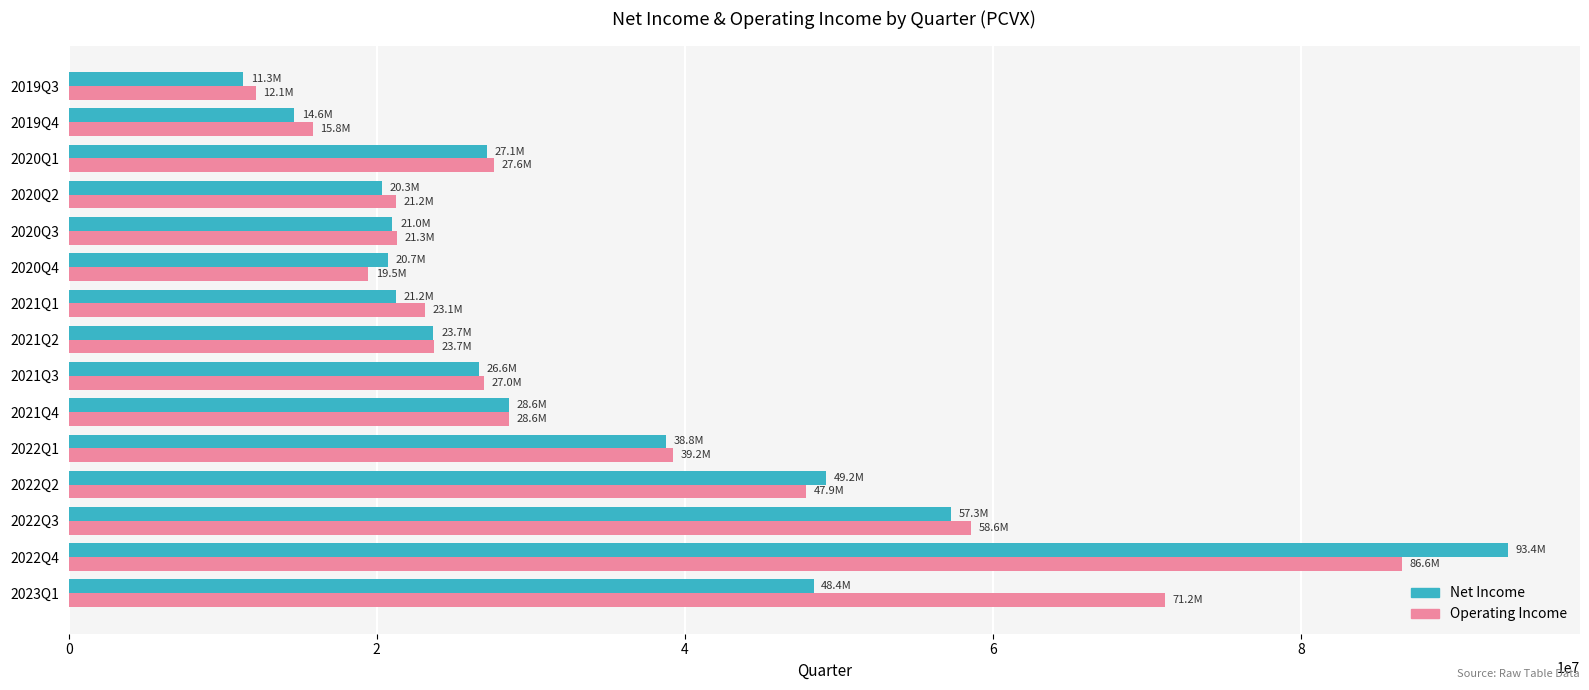

What is the spread (max minus min) of values at 2023Q1?

22831000